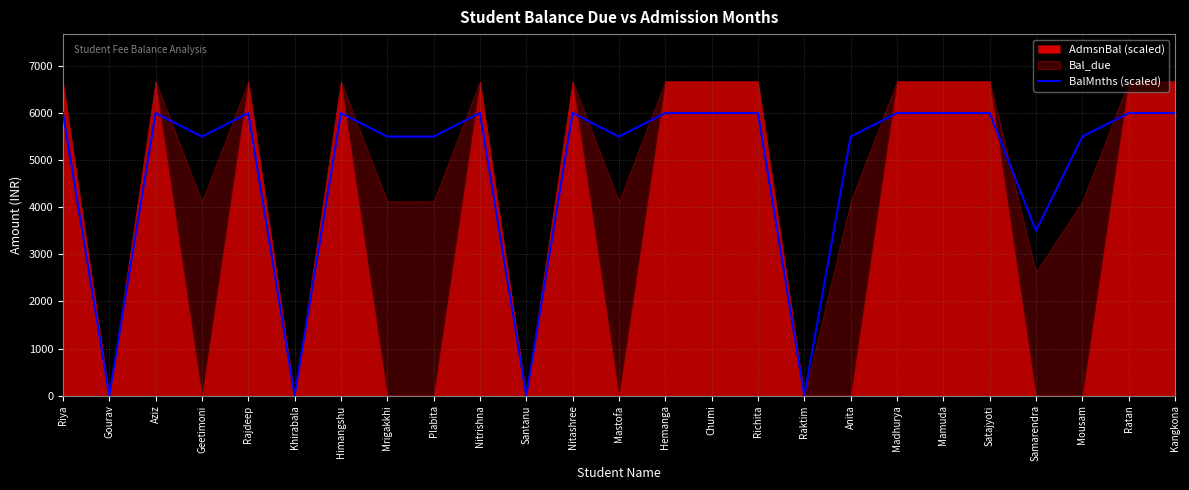

The value of BalMnths (scaled) at Richita is 9302. True or false?

False